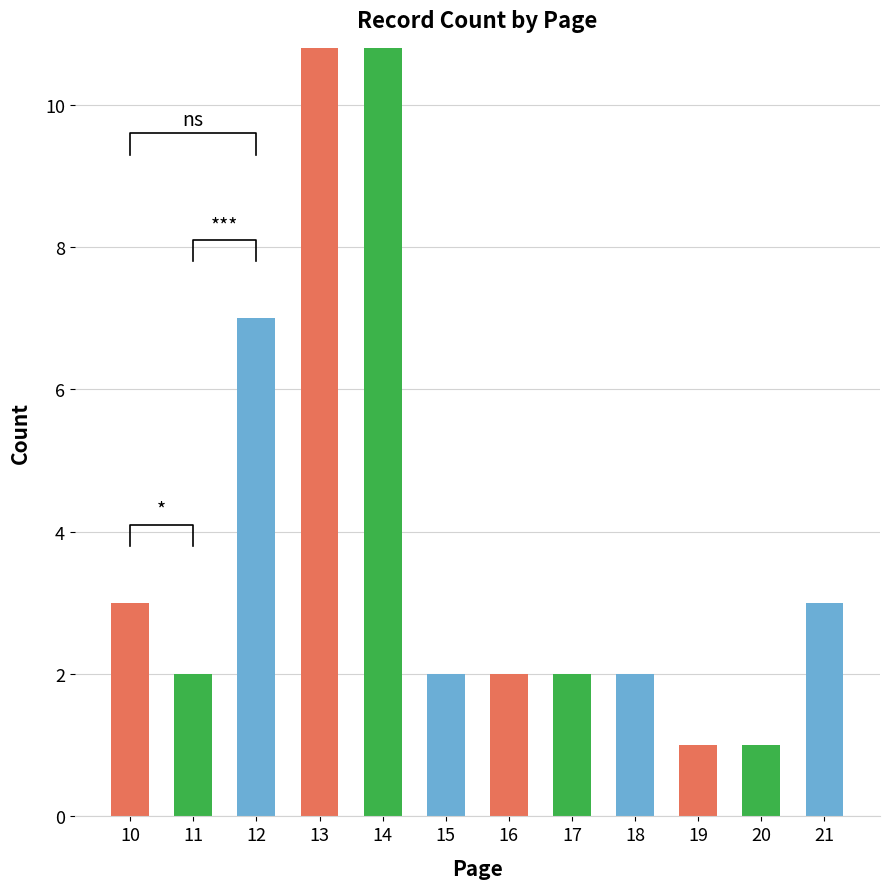

What is the value of the 5th bar from the left?

11